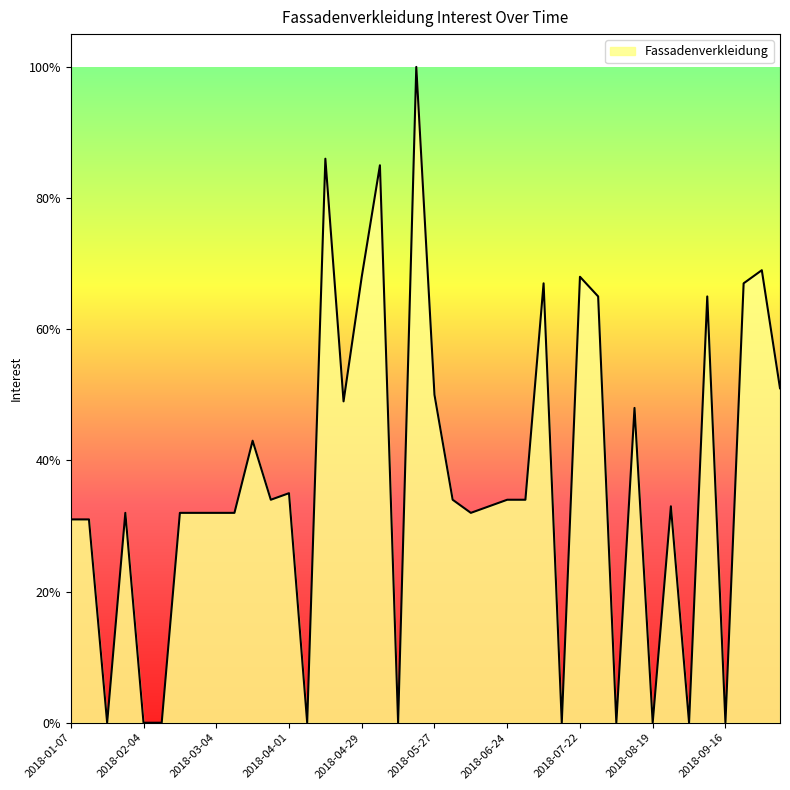

What is the maximum value shown in the chart?

100